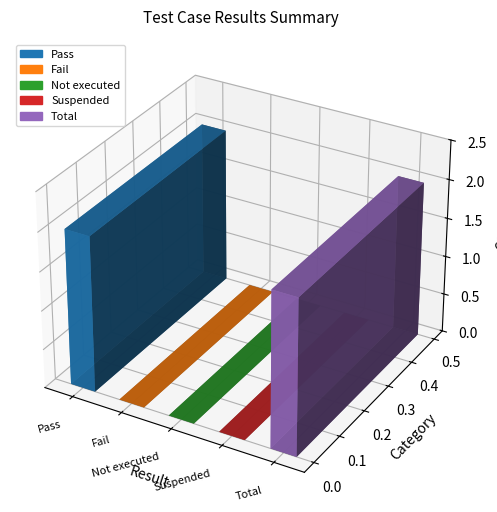

How many values are above zero?

2